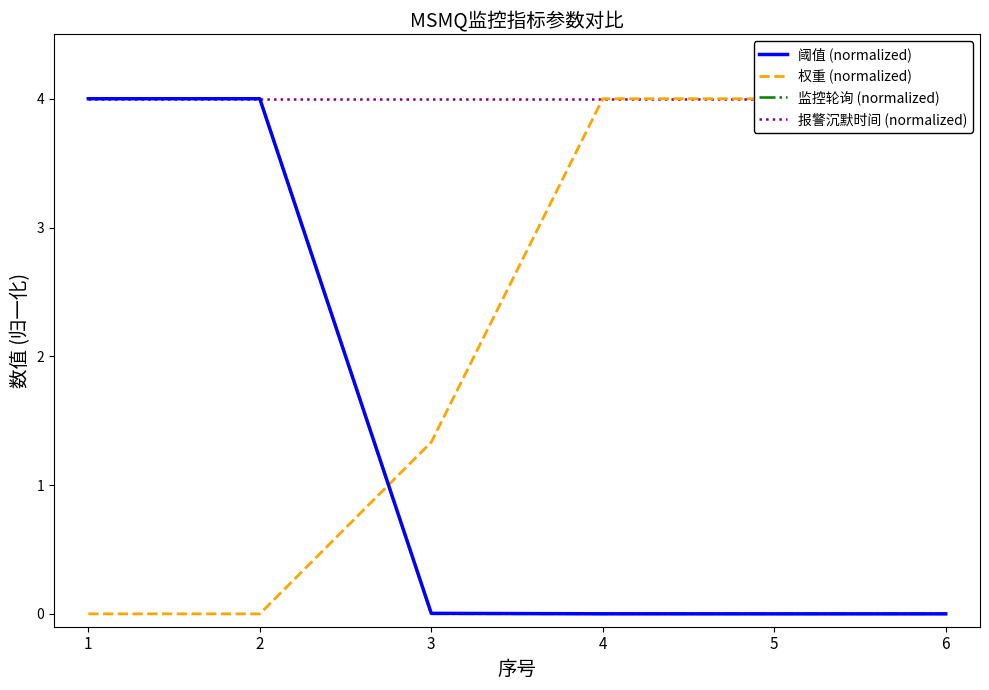

What are all the series names shown in the legend?

阈值 (normalized), 权重 (normalized), 监控轮询 (normalized), 报警沉默时间 (normalized)